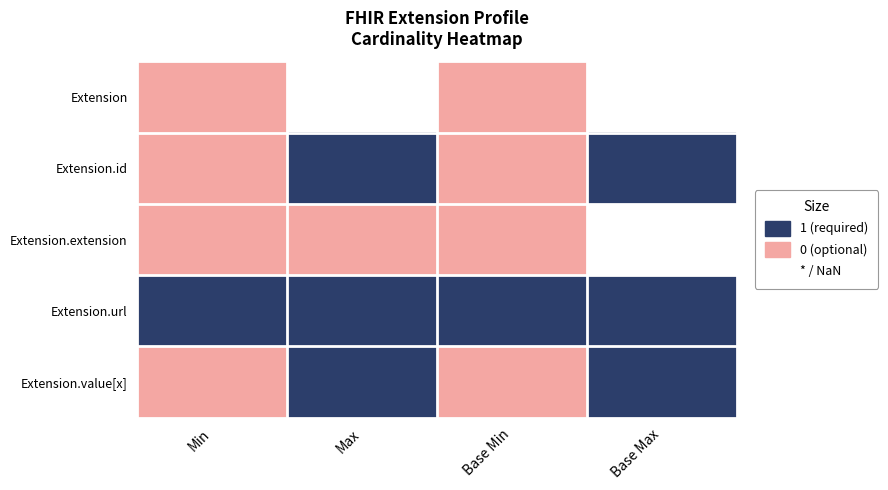

What is the difference between the Extension.value[x] values at Base Max and Min?

1.0